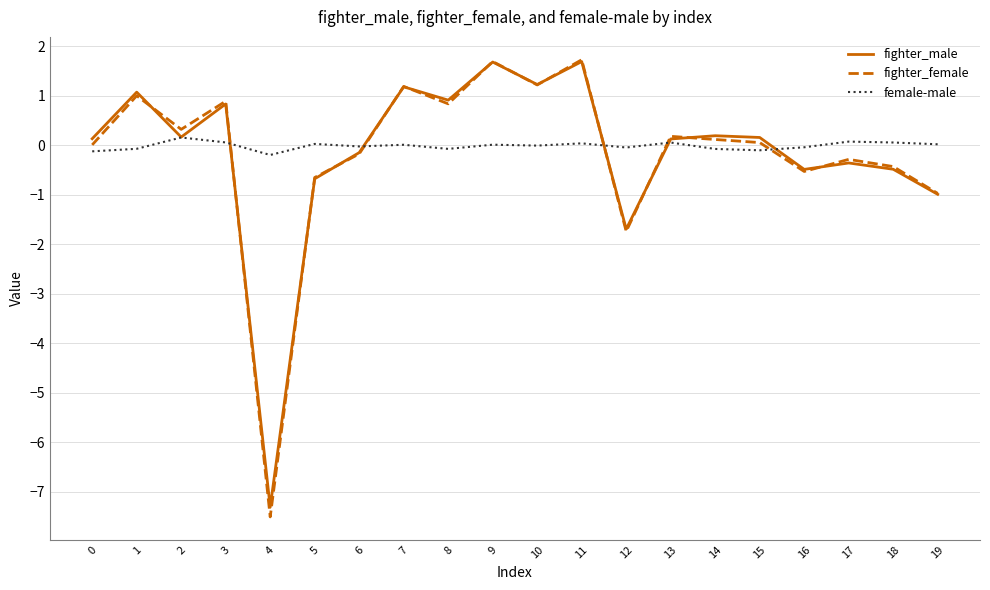

Which series ends up on top after the final intersection of fighter_female and female-male?

female-male